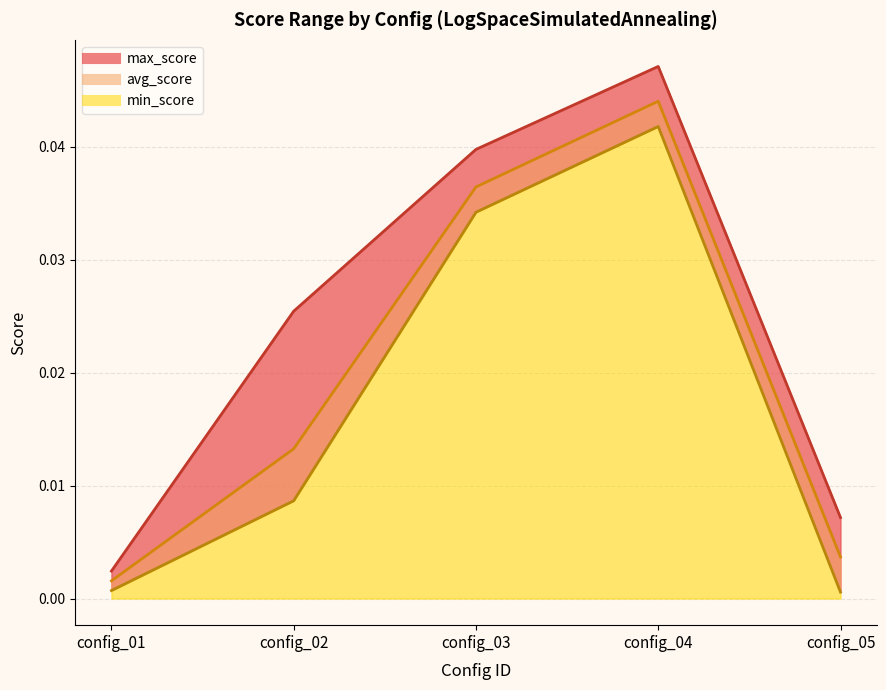

Rank the series by their maximum value, from lowest to highest.

min_score, avg_score, max_score